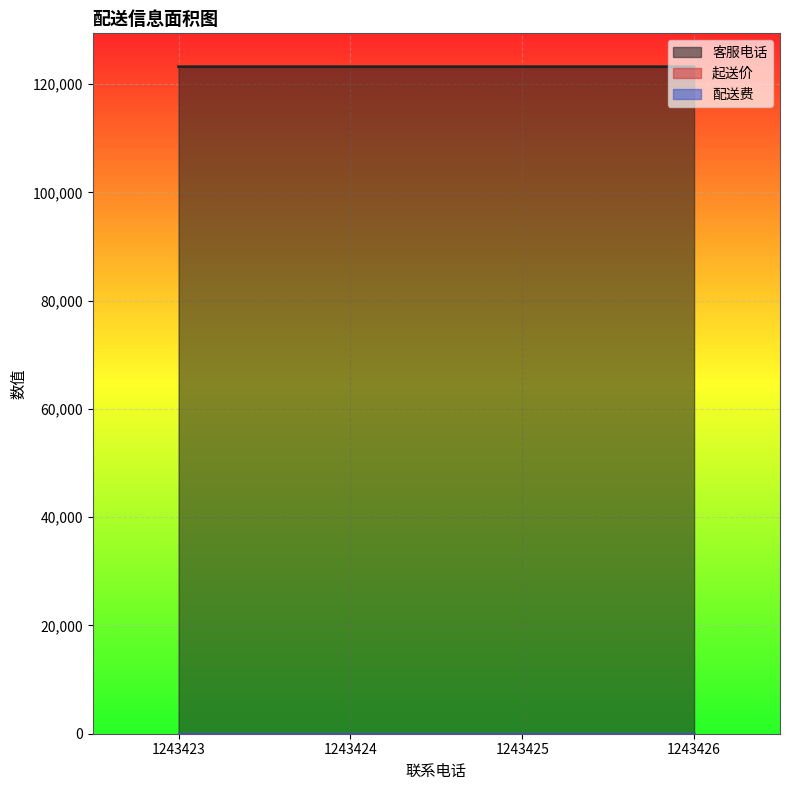

At which category is the sum across all series the highest?

1243426